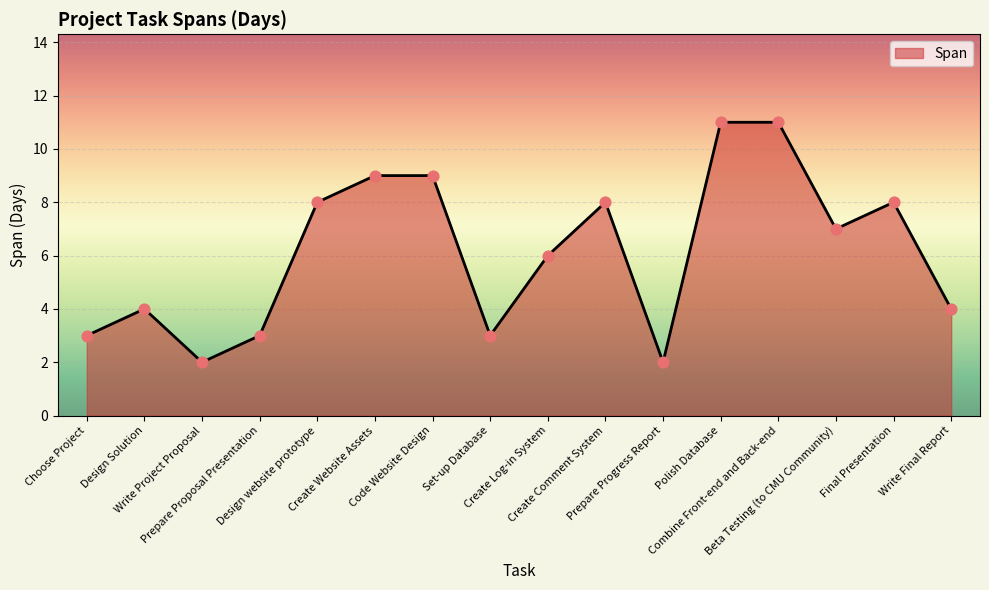

Approximately how many times larger is the value at Combine Front-end and Back-end compared to Write Project Proposal?

5.5